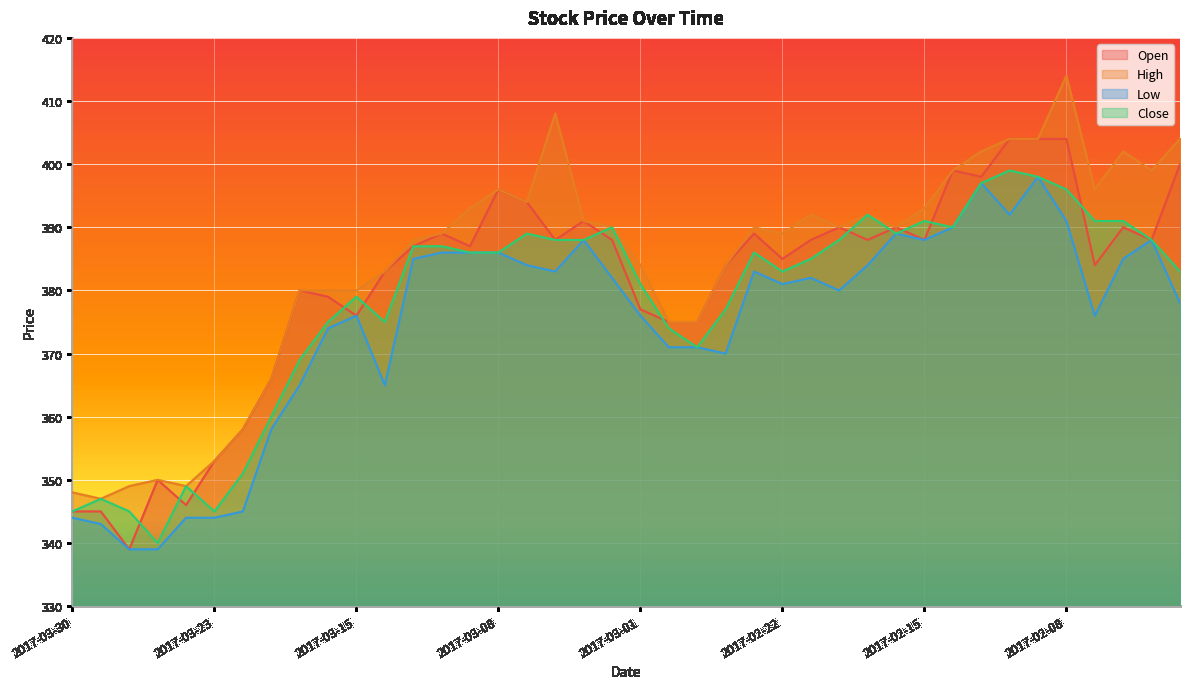

At which label does Open first exceed 388?

2017-03-10